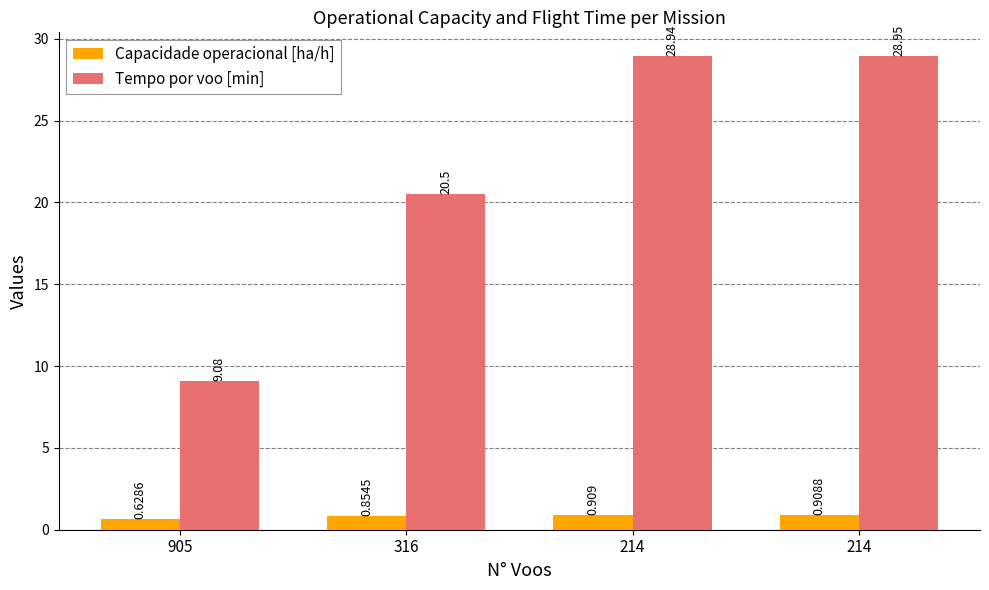

What is the sum of all Capacidade operacional [ha/h] values?

3.3